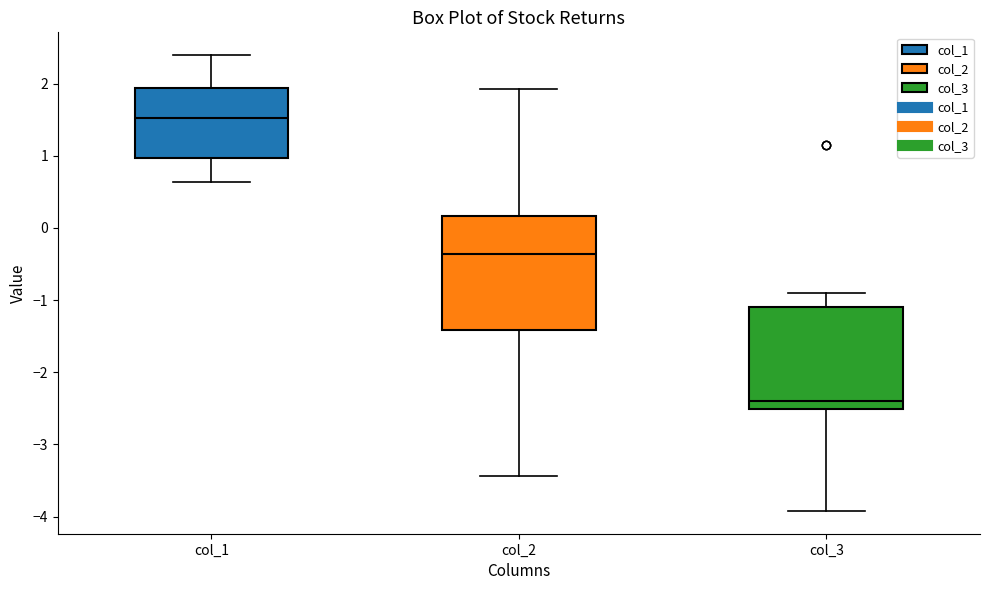

Which box is the tallest, from its lower edge to its upper edge?

col_2